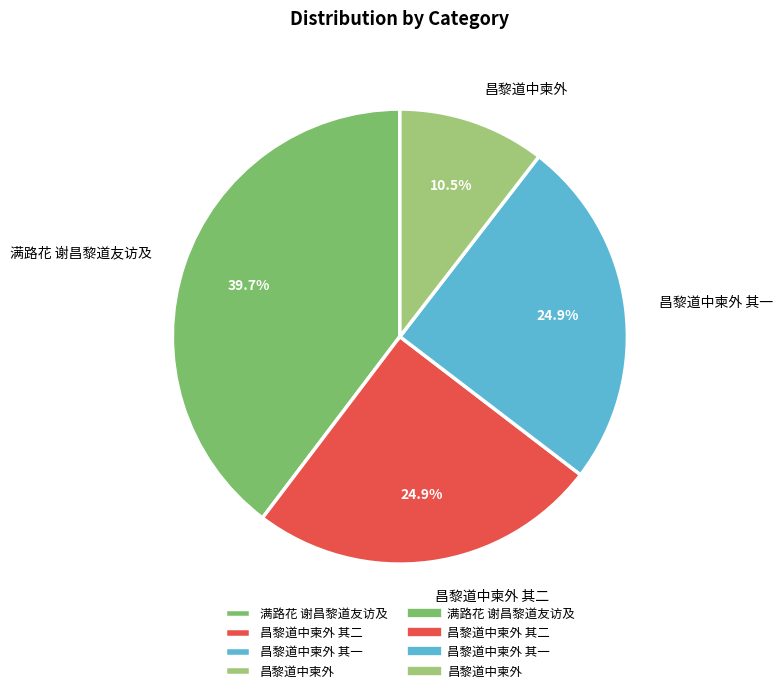

To the nearest percent, what is the combined percentage of 昌黎道中柬外 其一 and 昌黎道中柬外?

35%